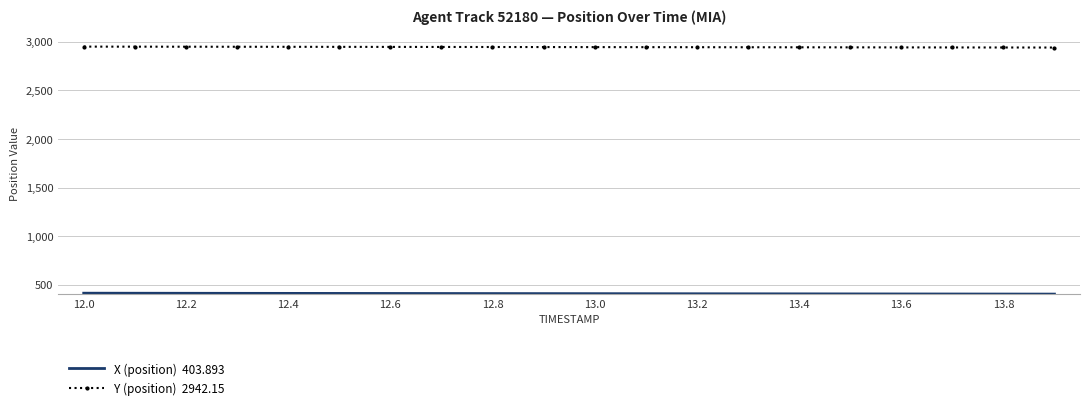

What is the greatest value displayed?

2951.7